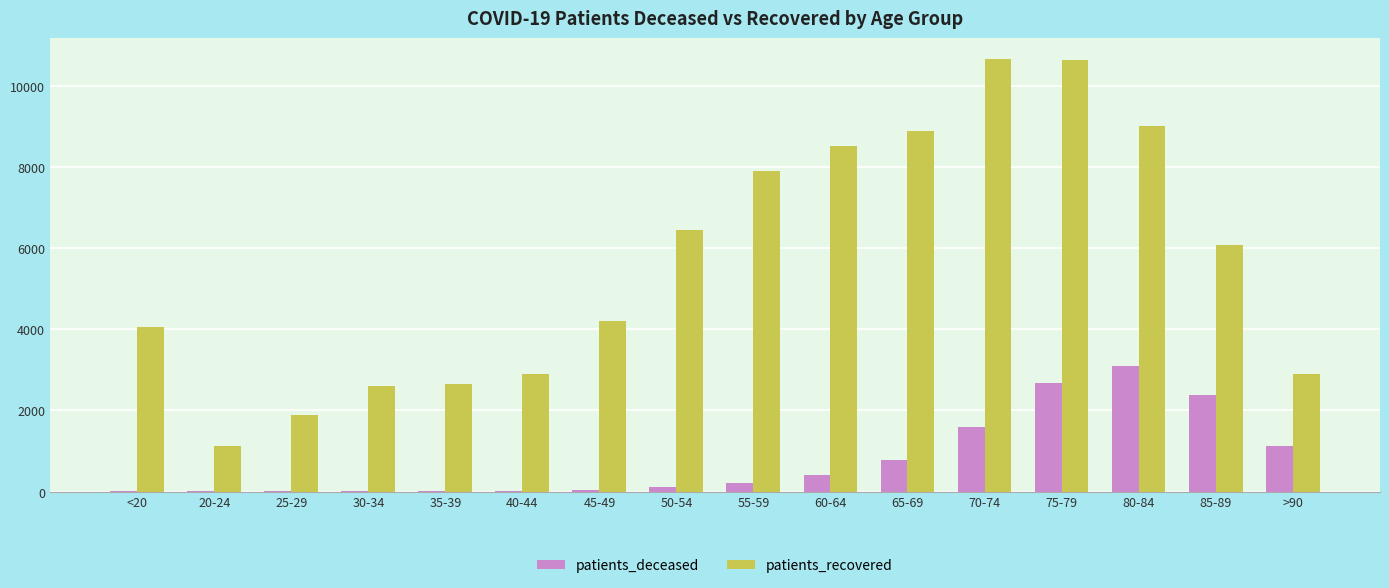

Between 35-39 and 50-54, which series saw the biggest shift?

patients_recovered